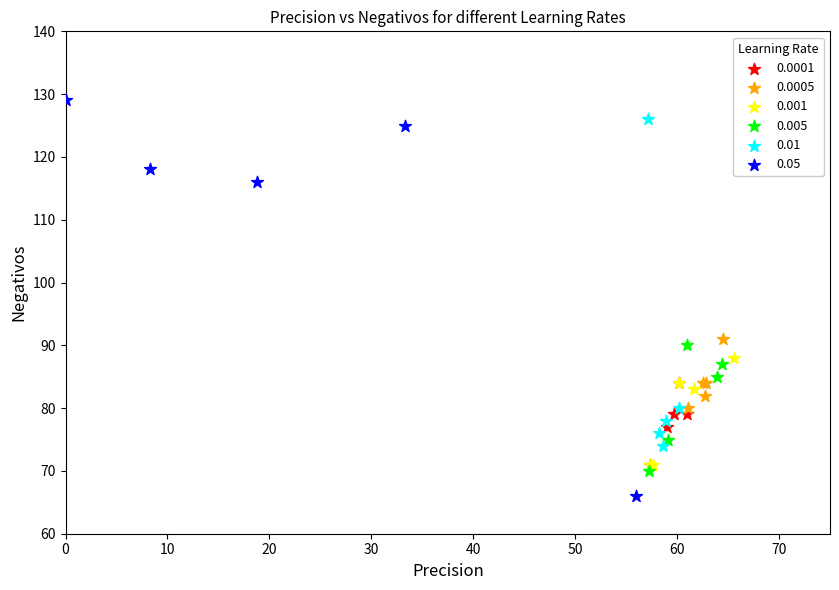

Which series contains the lowest Y value?

0.05